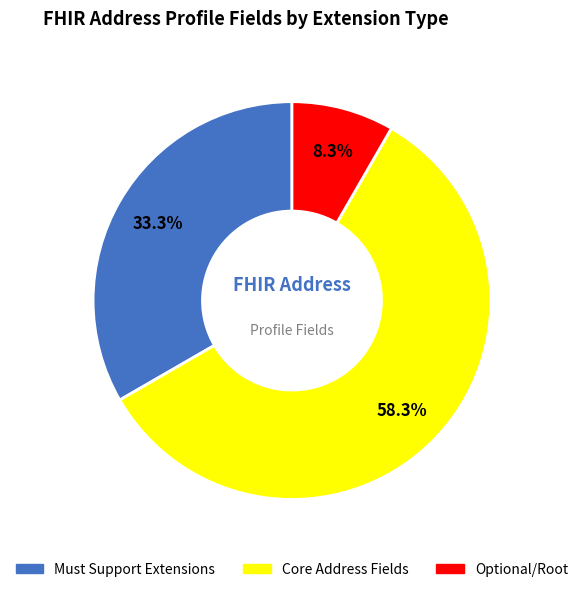

Is there a majority slice in this chart?

Yes